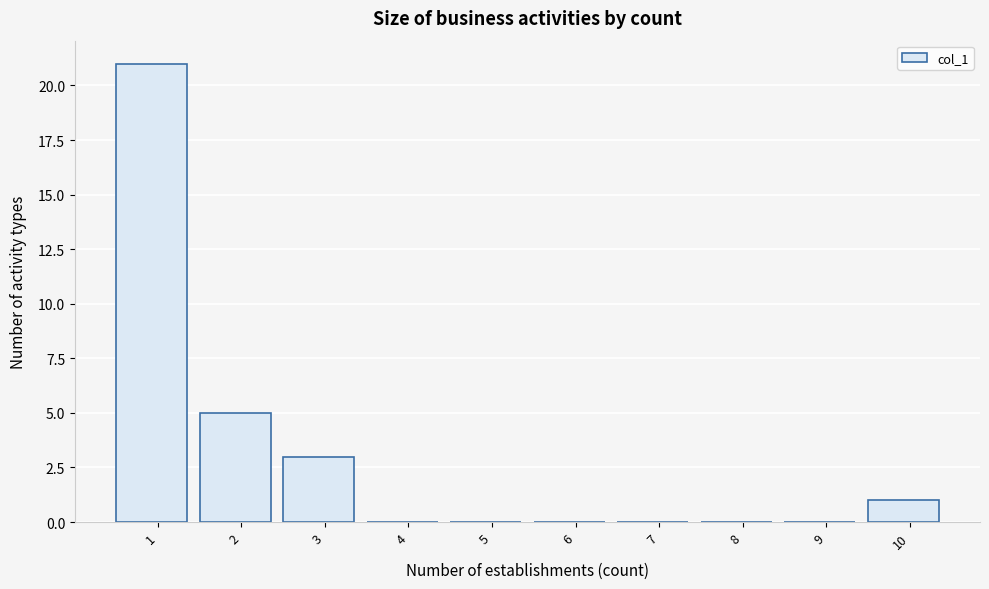

Reading left to right, extract all data points from this chart.

1=21	2=5	3=3	4=0	5=0	6=0	7=0	8=0	9=0	10=1